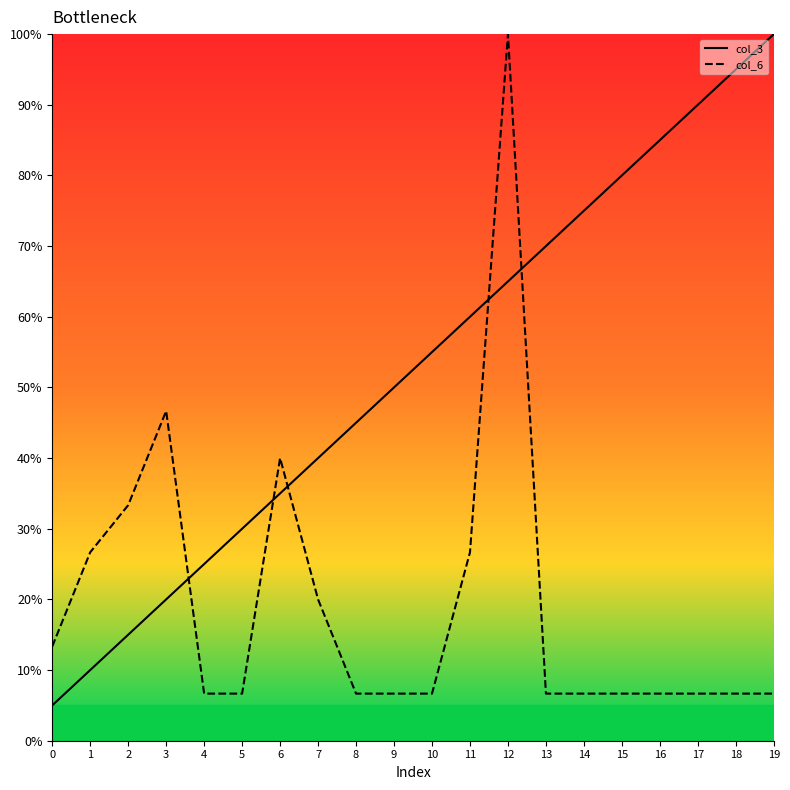

What is the difference between the highest and lowest values at 9?

43.3